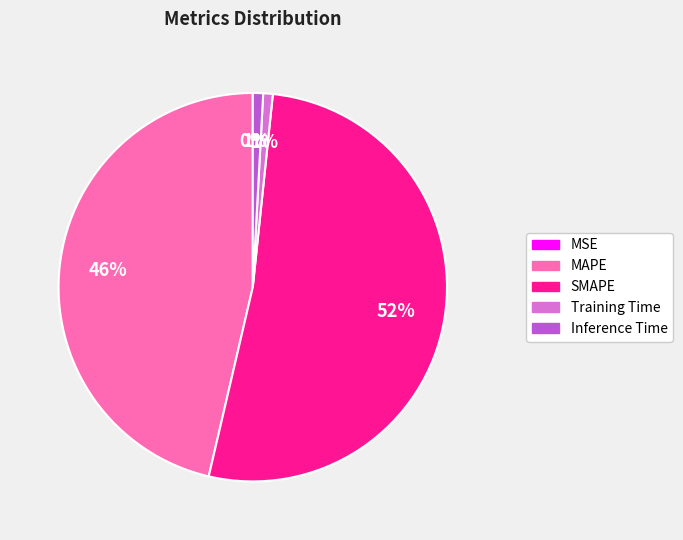

Combined, do Training Time and SMAPE account for over 50%?

Yes